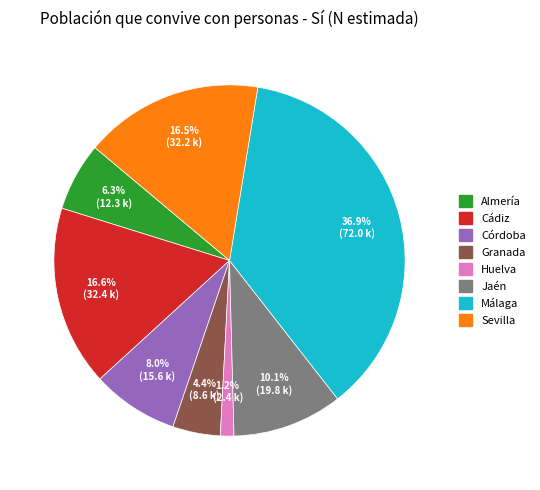

Is Almería the majority of the pie?

No